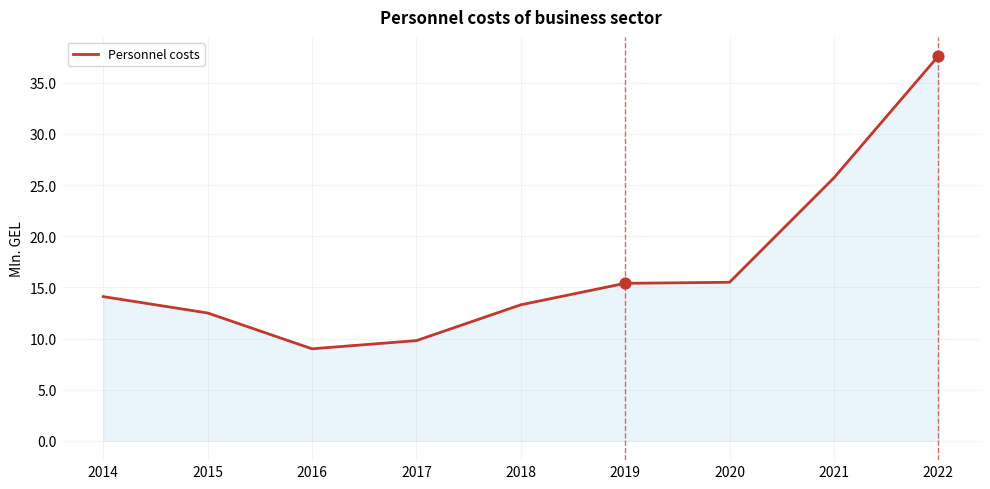

What is the change in value from 2014 to 2016?

-5.1